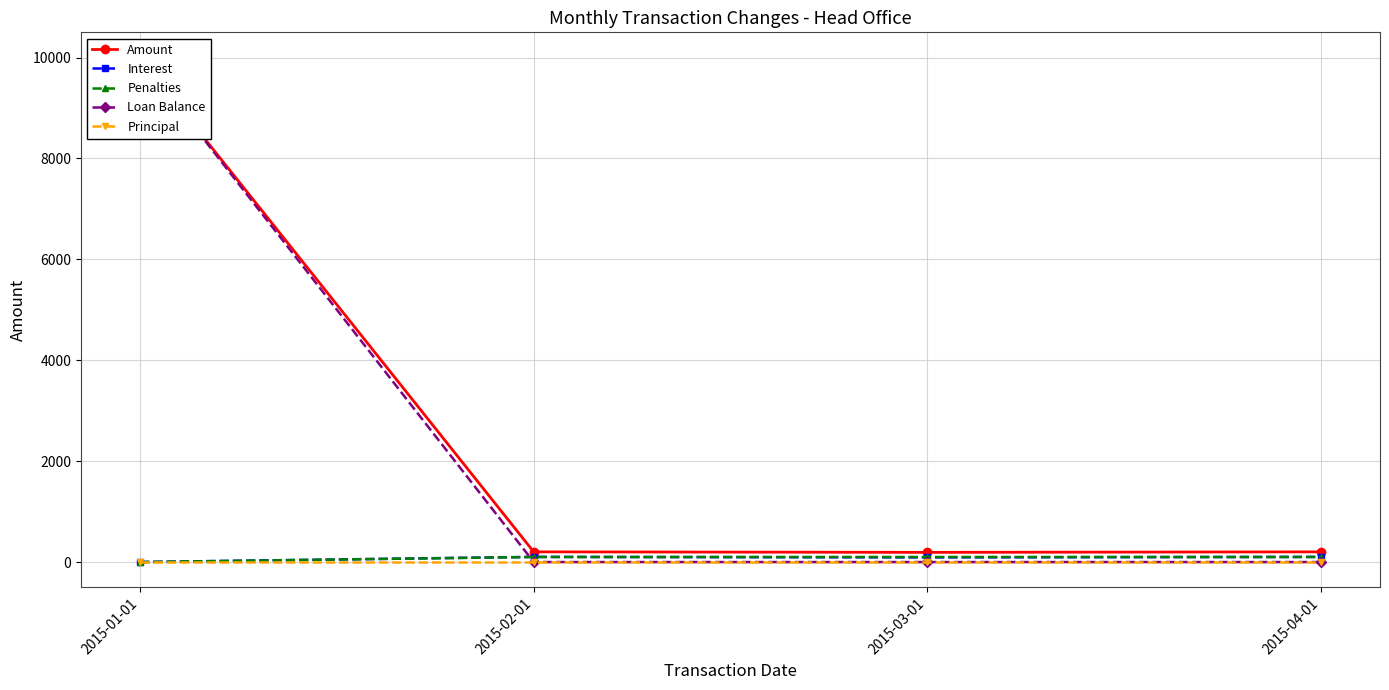

The value of Loan Balance at 2015-04-01 is 0.0. True or false?

True